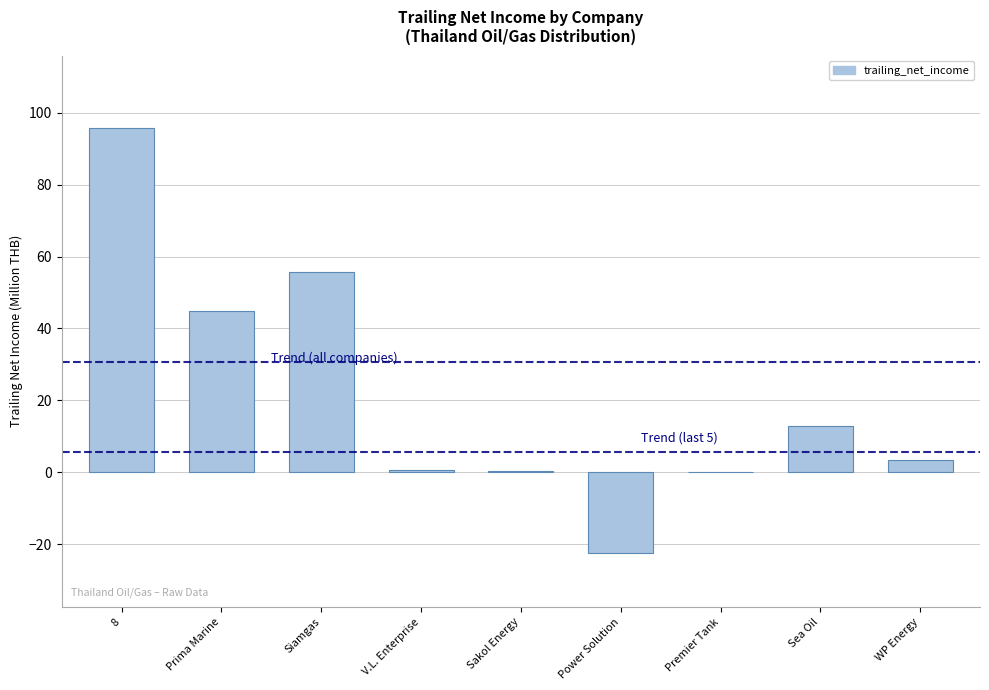

What is the sum of all values?

191.8